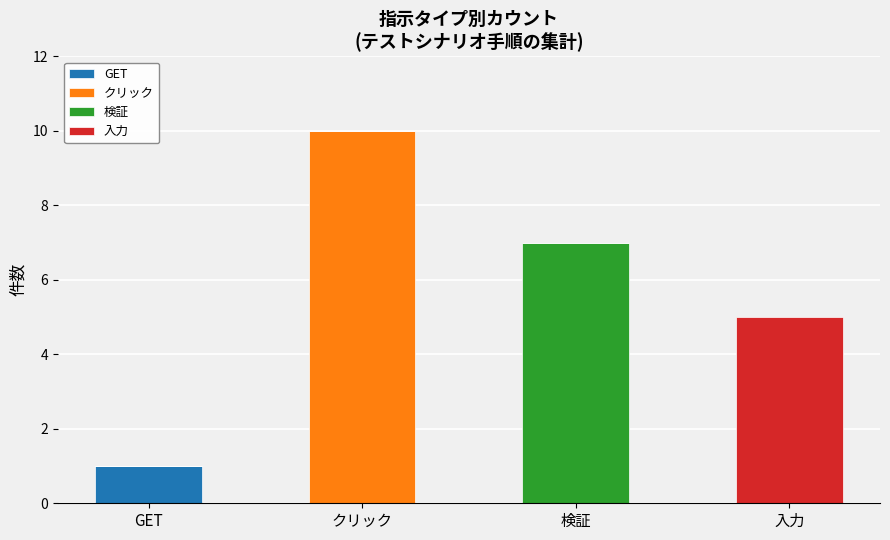

The value of GET at GET is 1. True or false?

True